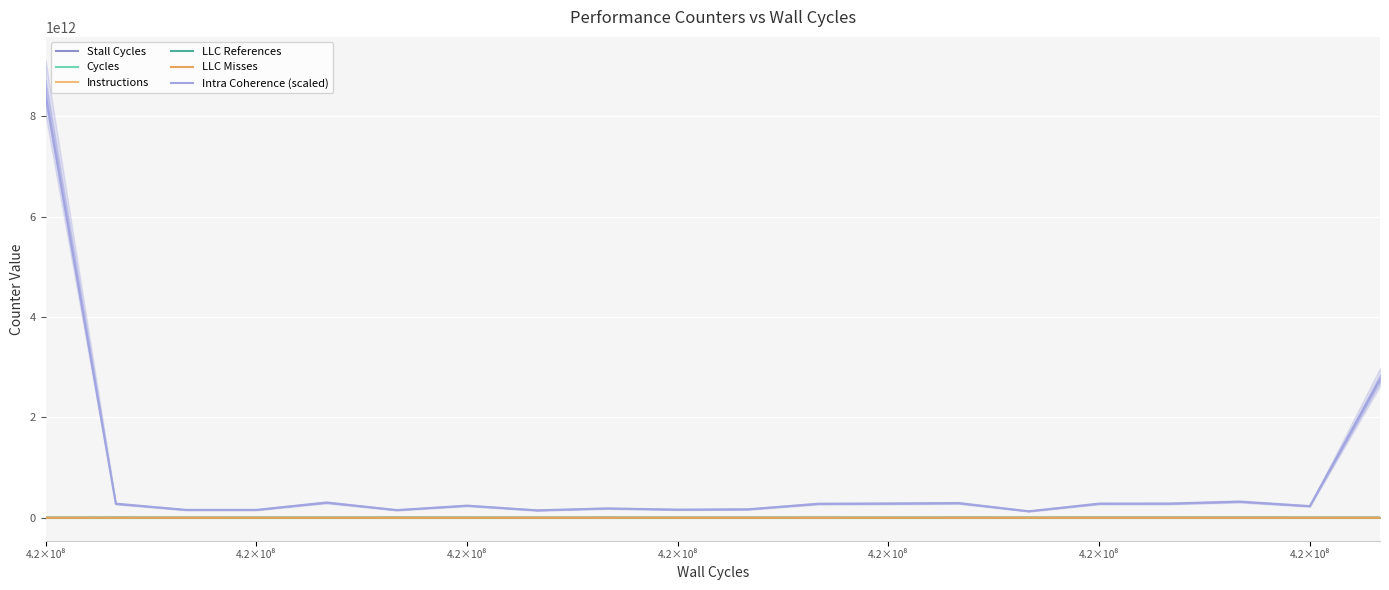

True or false: Cycles and LLC Misses intersect in this chart.

False